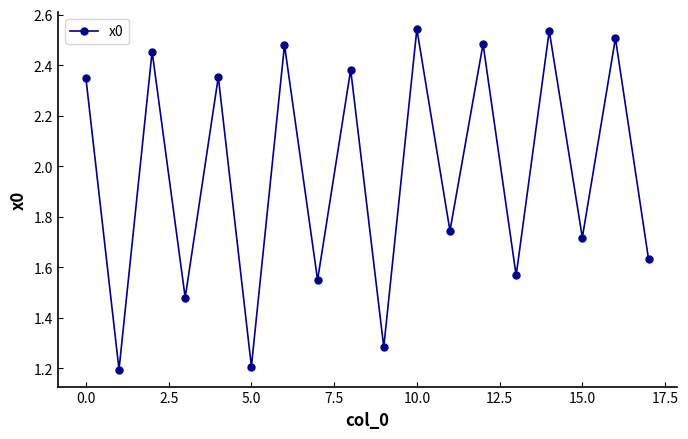

What is the smallest value displayed?

1.2